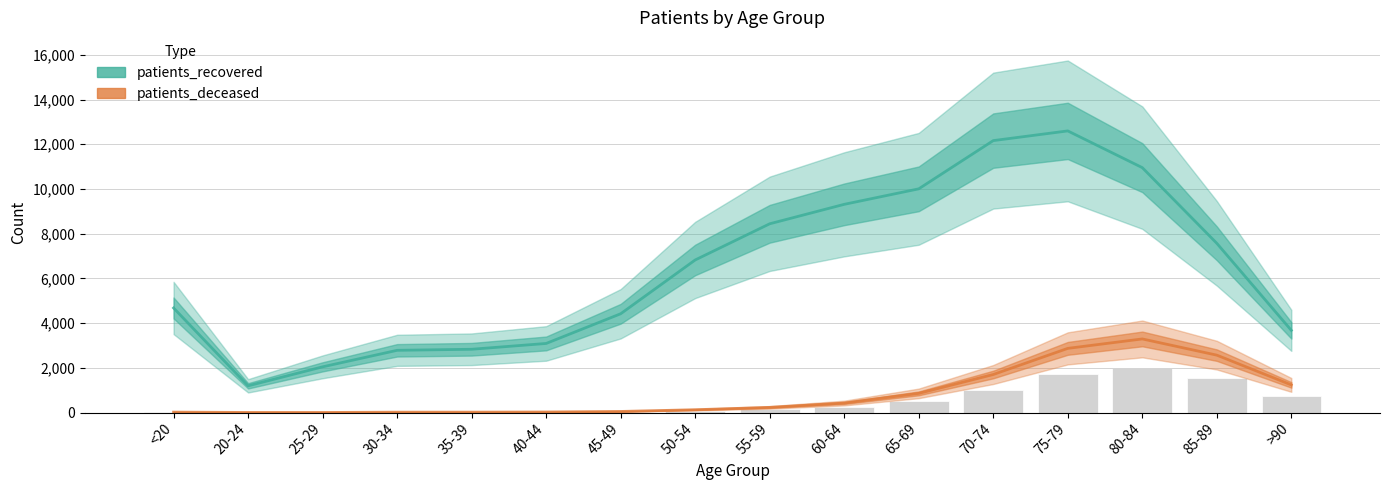

The patients_deceased series shows 3292 at 80-84. True or false?

True